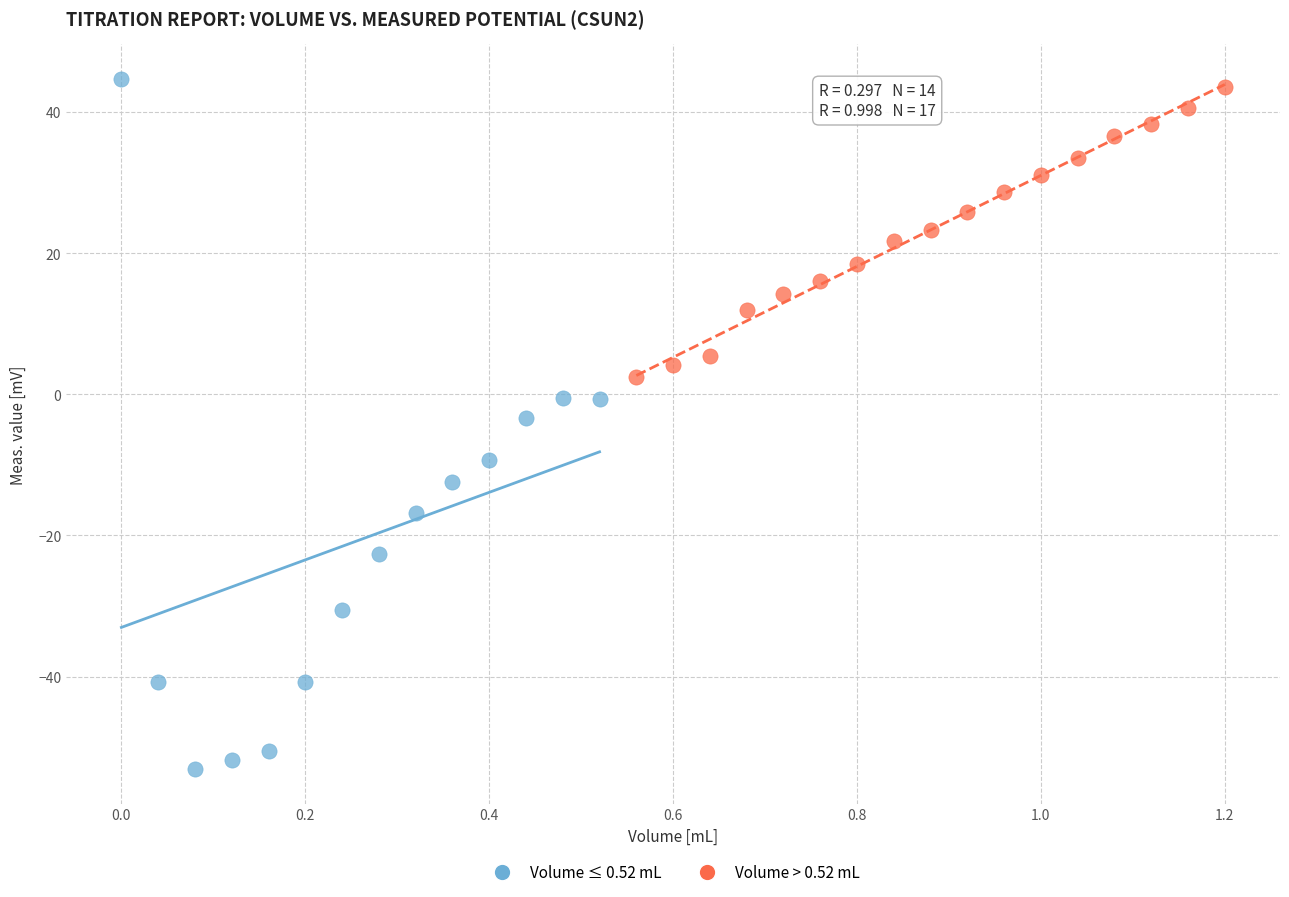

Which series has the widest spread of Y values?

Volume ≤ 0.52 mL